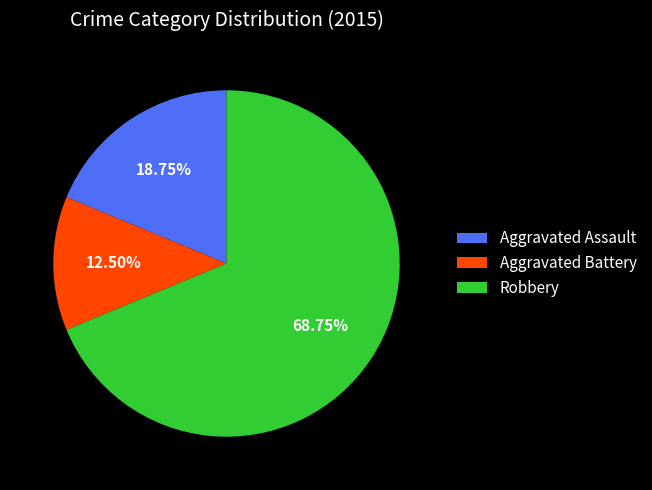

Does any single category account for the majority?

Yes